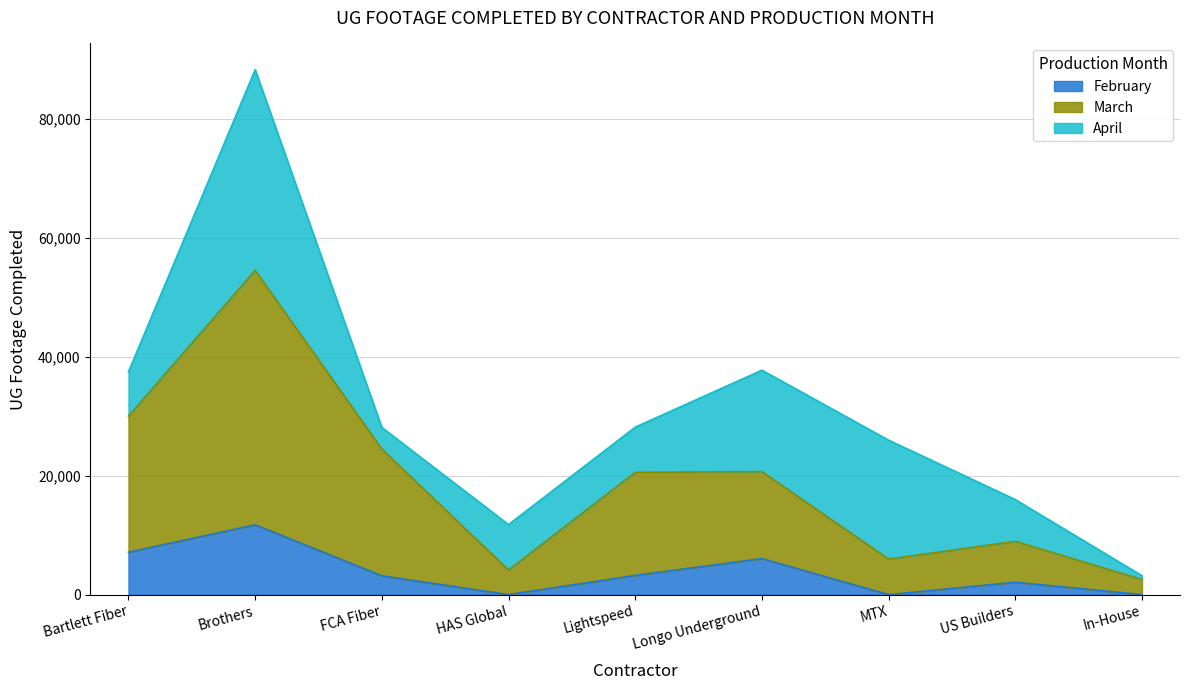

How many interior local peaks does the February series have?

3